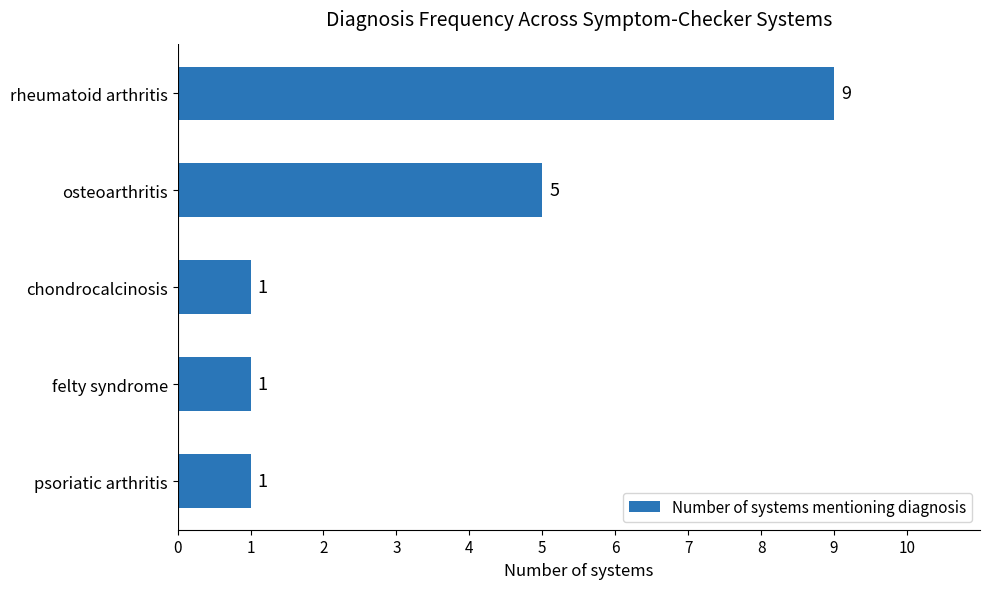

The chart shows a value of 1 at chondrocalcinosis. True or false?

True